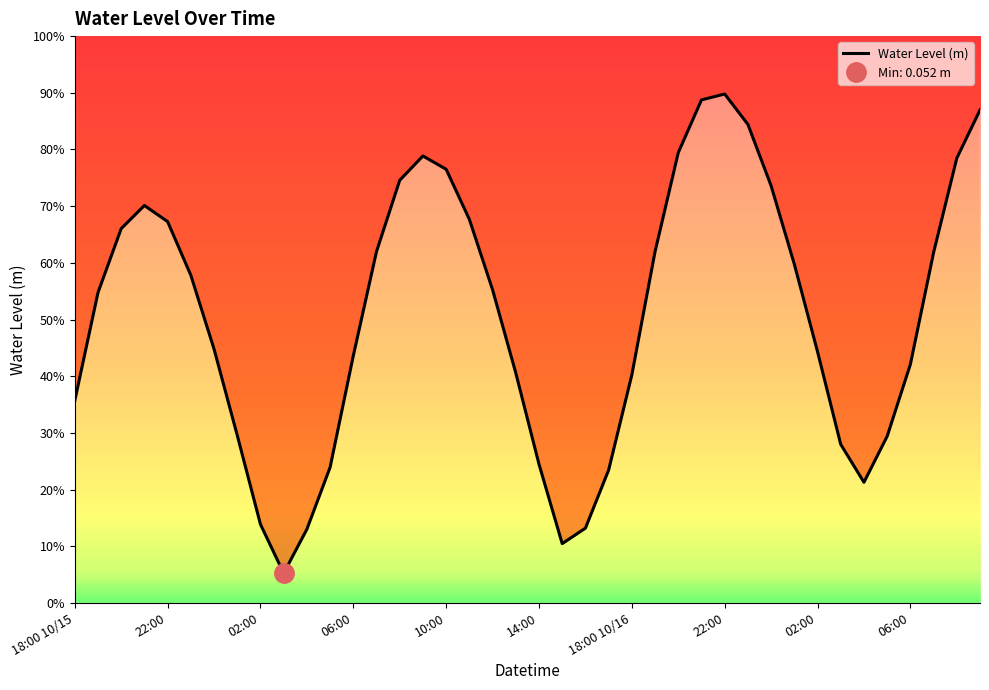

Which has a higher value, 21 or 34?

34